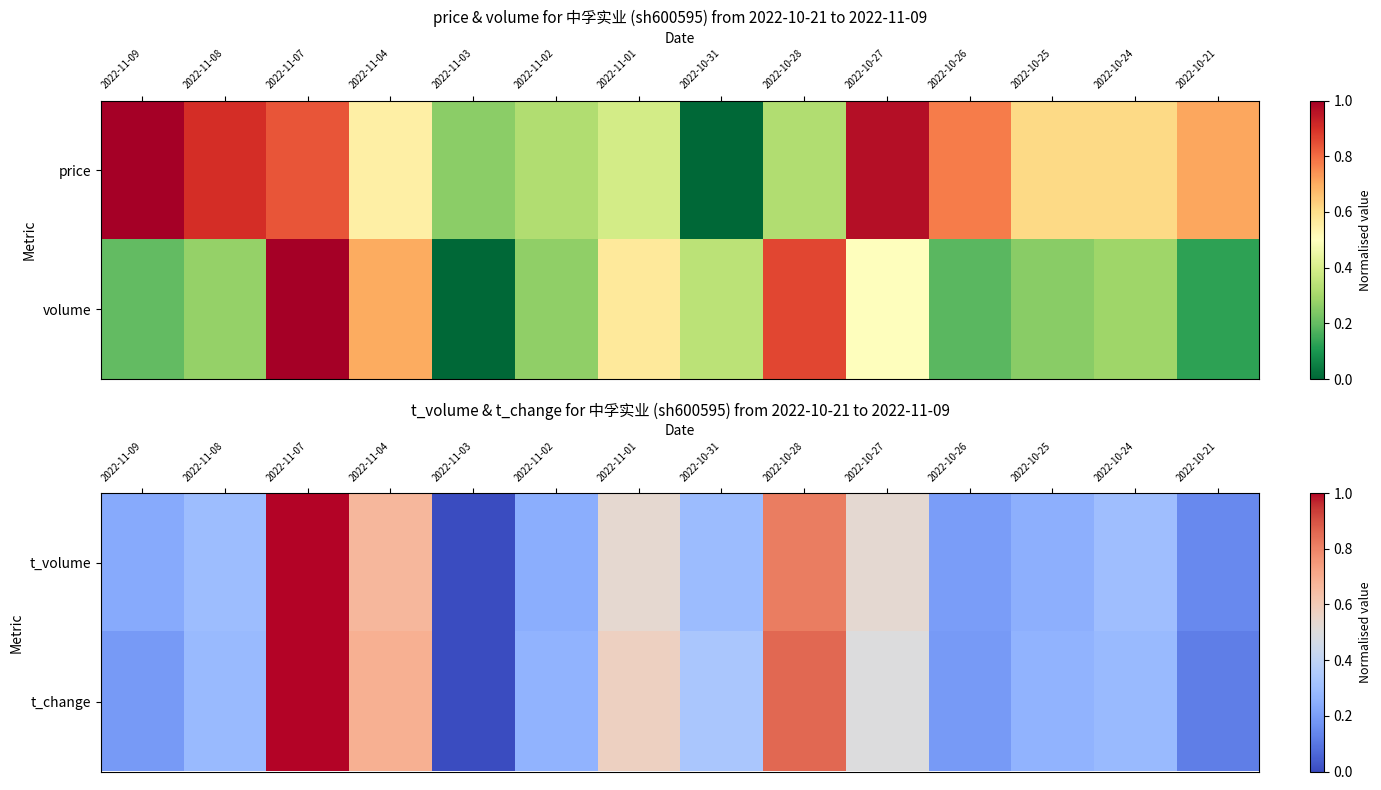

Which has a higher value, 2022-11-03 or 2022-10-31?

2022-10-31